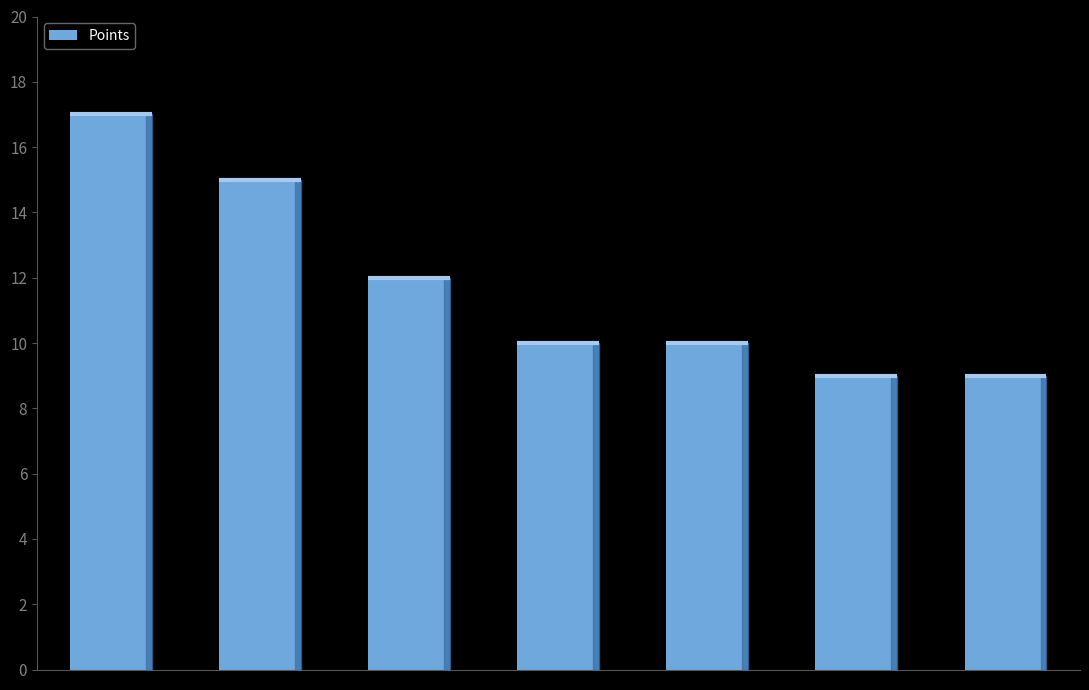

What is the value of the 3rd bar from the left?

12